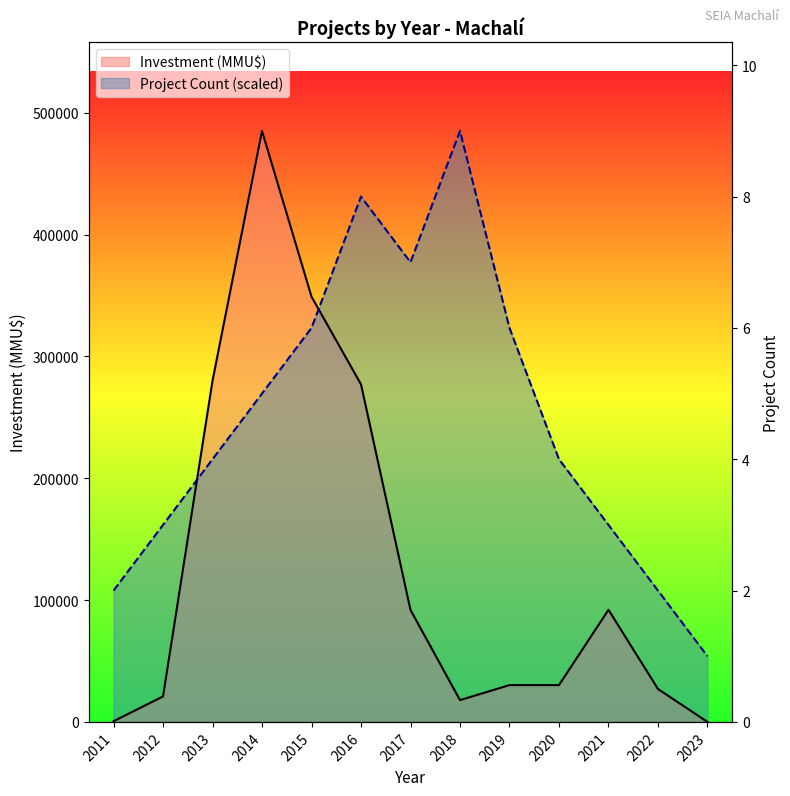

List the series in order of their peak value, highest first.

Project Count, Investment (MMU$)